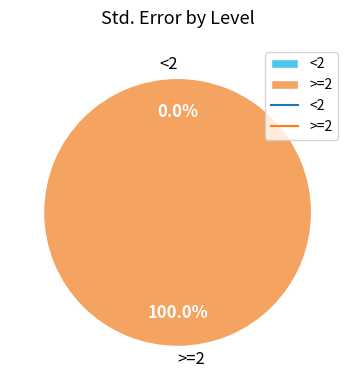

Rank the categories by value from lowest to highest.

<2, >=2